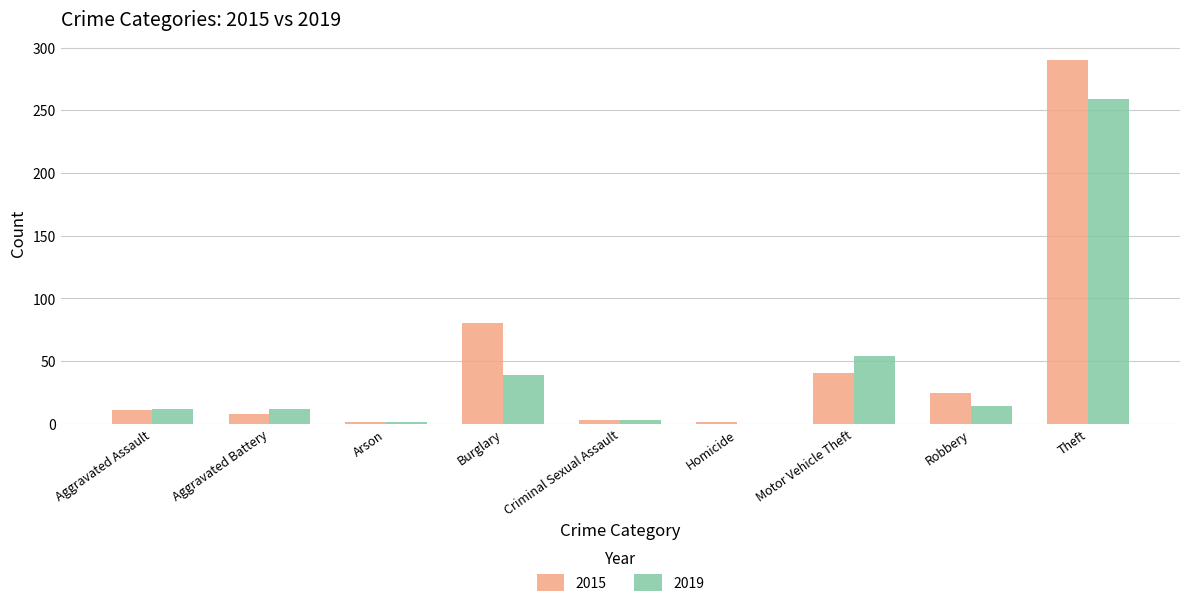

Is it true that 2019 equals 466 at Theft?

False